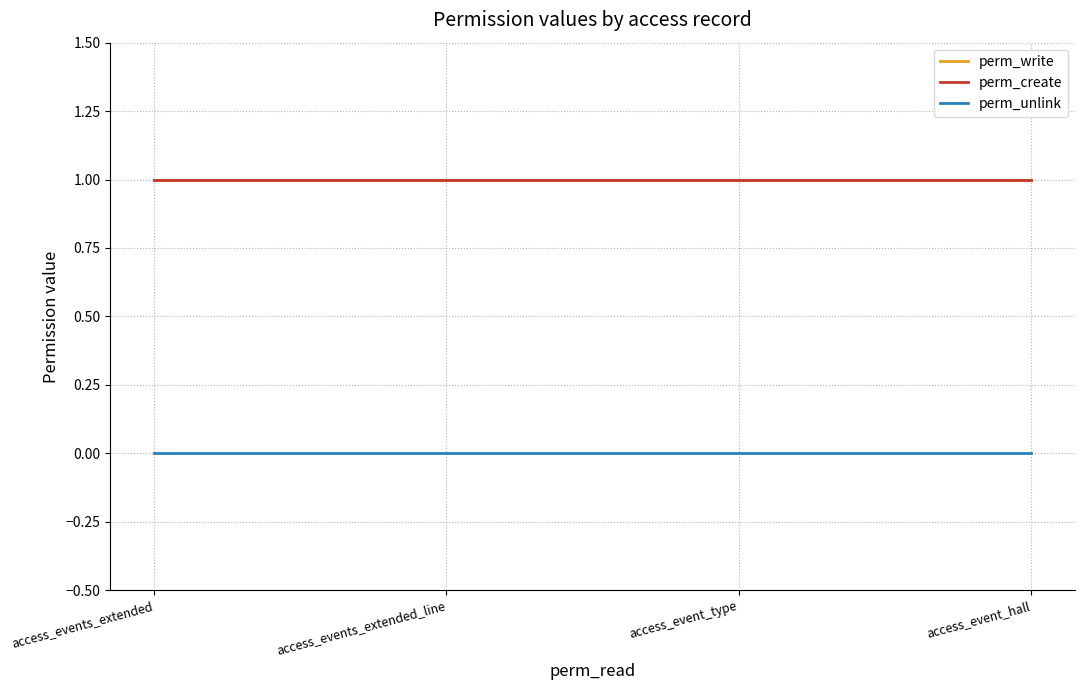

Is this an area chart (filled region under the line)?

No